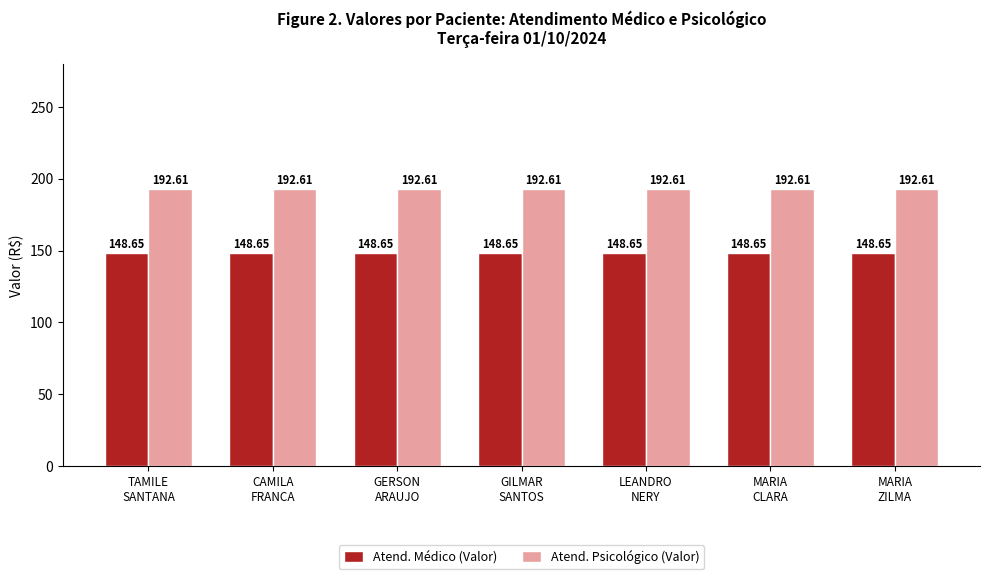

What position from the left is TAMILE
SANTANA?

1